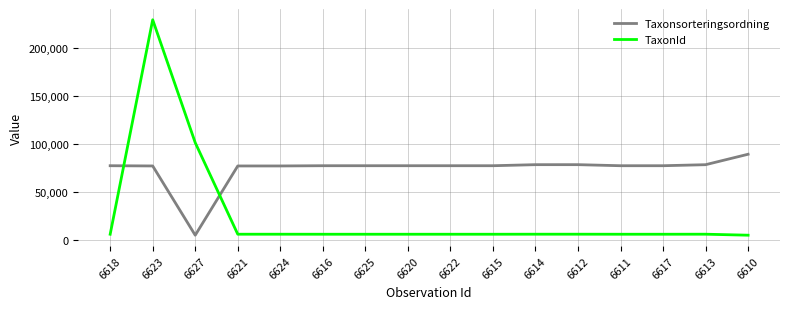

Between 6623 and 6621, which series saw the biggest shift?

TaxonId